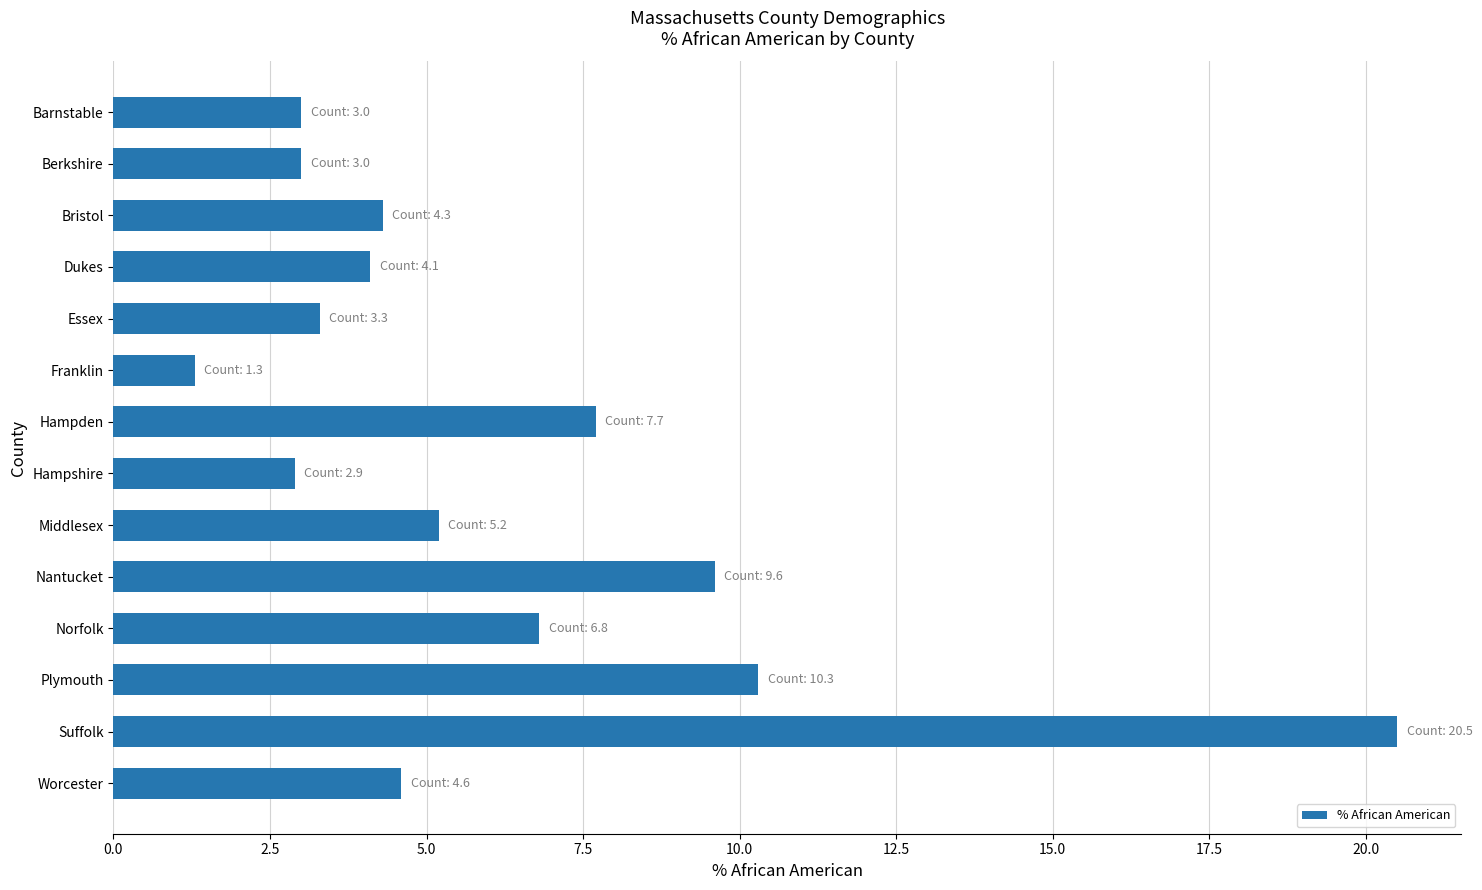

What is the label of the 3rd bar from the top?

Bristol